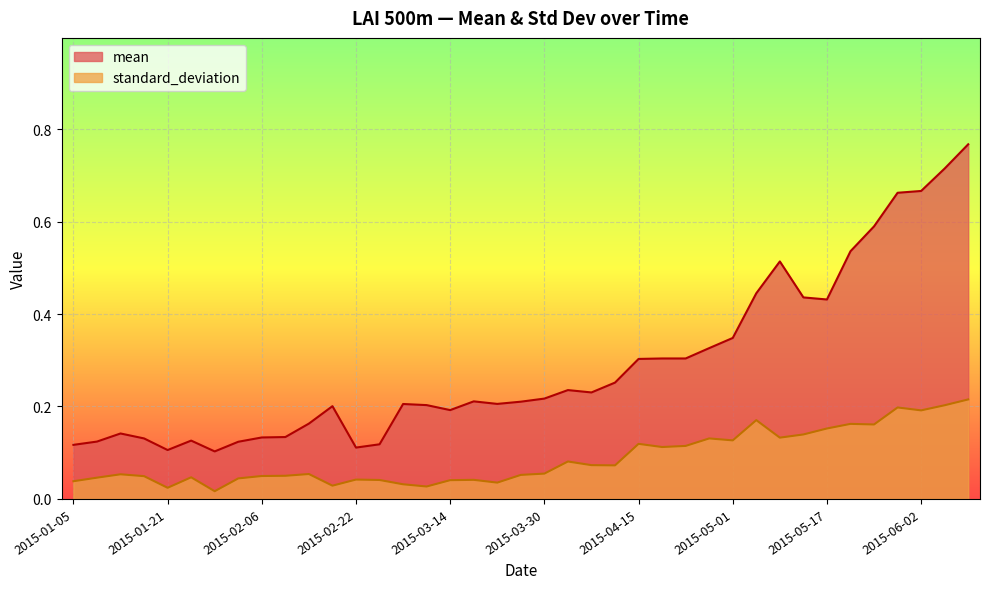

What is the difference between the standard_deviation values at 2015-05-01 and 2015-03-22?

0.1